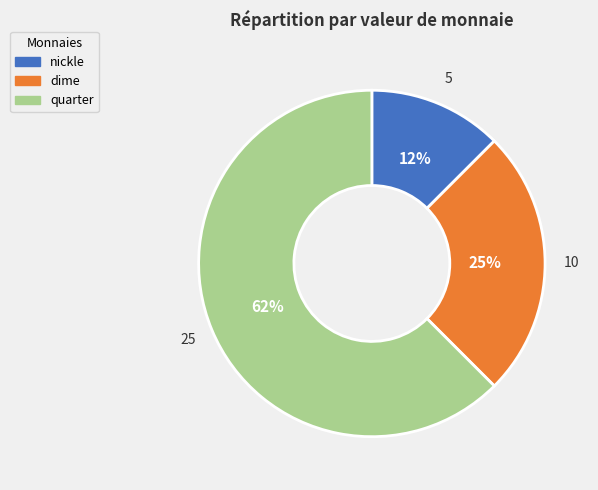

What is the ratio of the value at dime to the value at quarter?

0.4